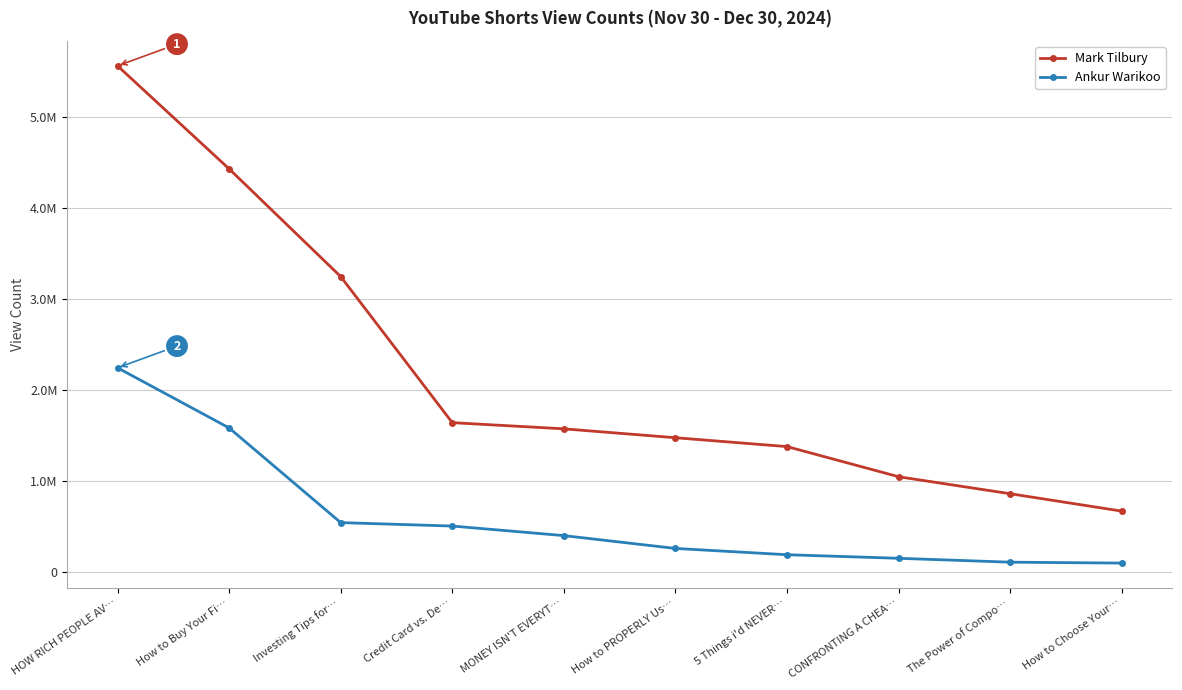

What is the label of the 8th point from the left?

CONFRONTING A CHEA…